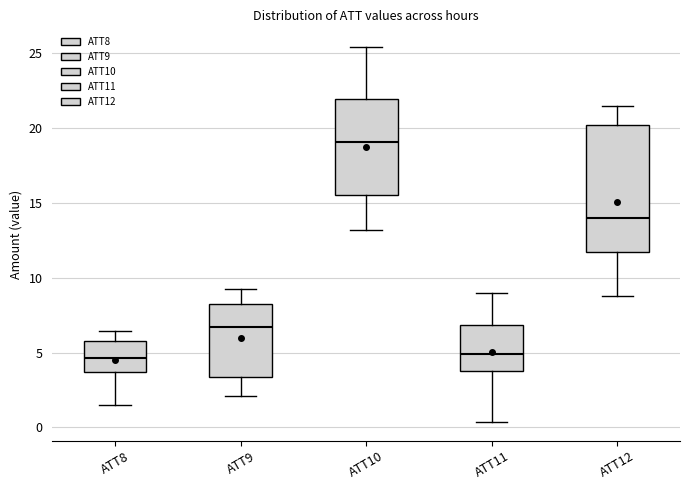

Comparing the boxes themselves (not the whiskers), which one is the tallest?

ATT12